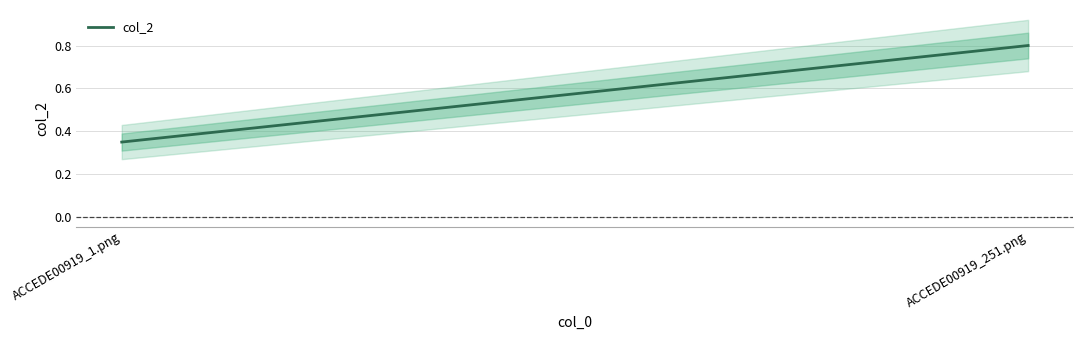

What is the label of the 1st point from the right?

ACCEDE00919_251.png